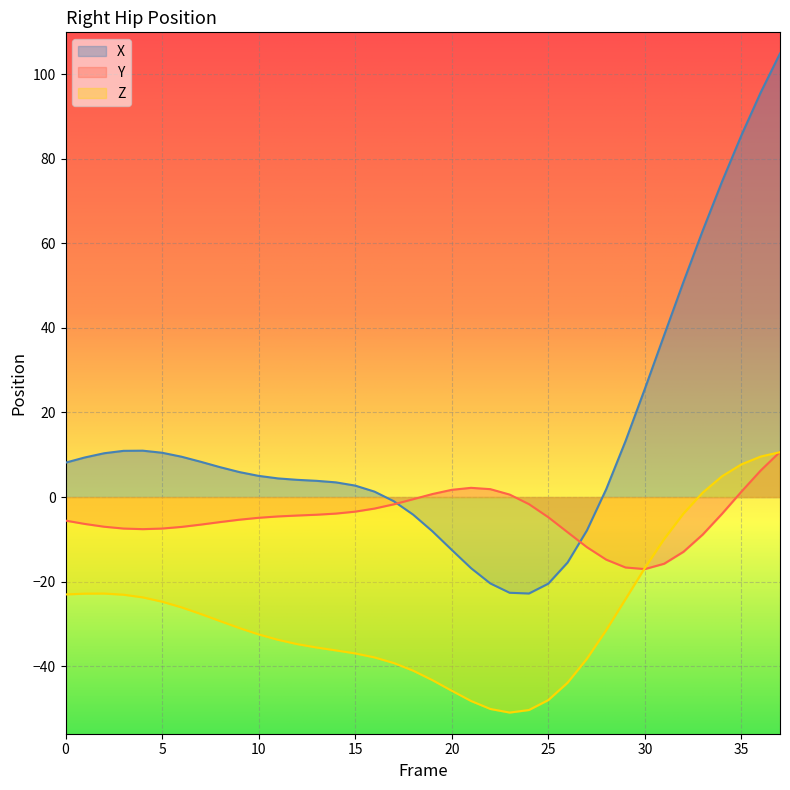

How many negative values does the Y series have?

30